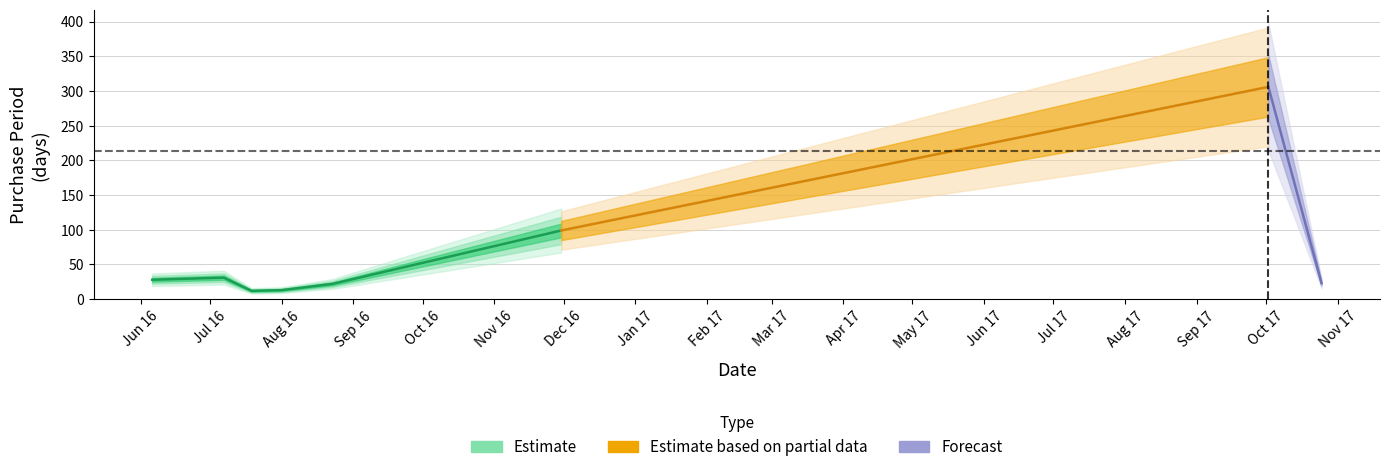

What is the change in value from 2016-08-01 to 2017-10-25?

+10